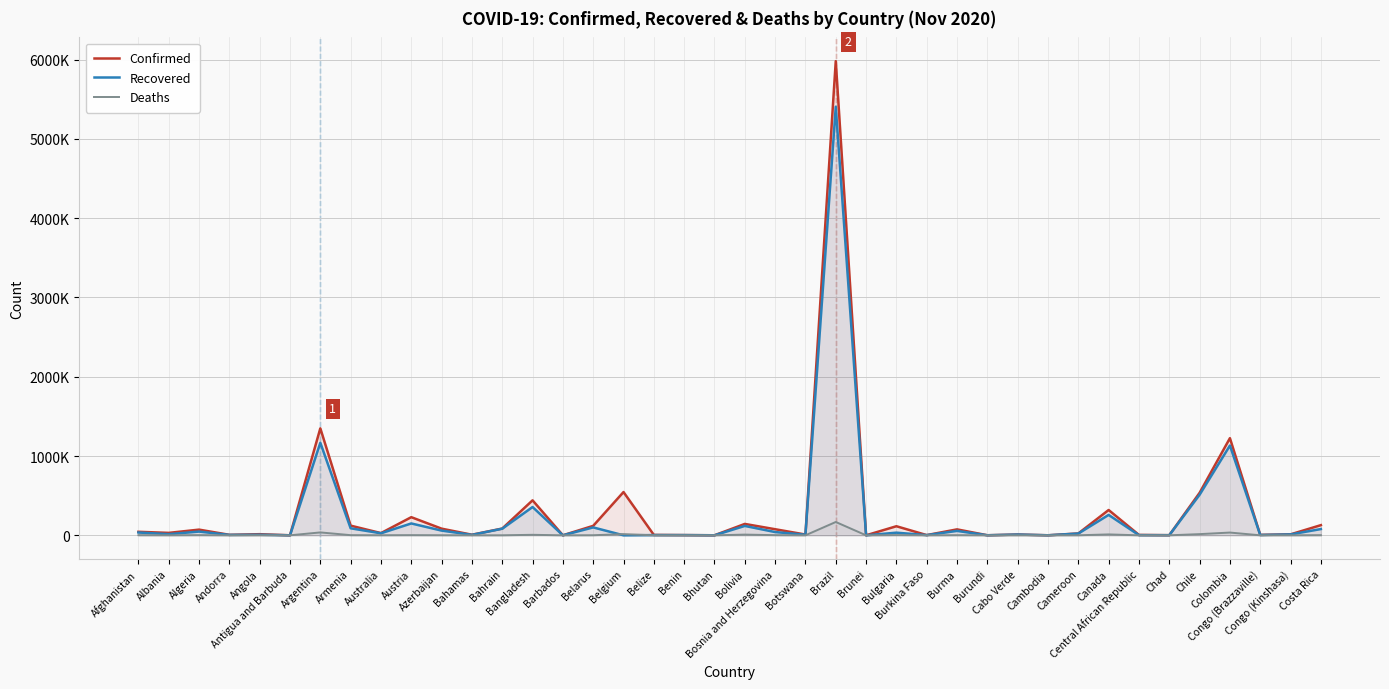

Reading left to right, list all the values displayed in this chart.

Confirmed: 44228	30623	71652	6066	14134	139	1349434	121979	27787	228683	83994	7348	85317	441159	253	119390	545787	4958	2916	378	143569	76757	9594	5981767	148	114435	2686	74882	641	10000	304	23528	319175	4900	1620	536012	1225490	5632	12008	128231
Recovered: 35350	14565	46962	5127	7062	127	1167514	88388	25509	149541	59465	5516	83244	356722	241	99584	0	2680	2579	357	118333	41031	7296	5406066	145	33327	2476	55633	575	9484	291	22177	257310	1924	1463	511874	1132393	3887	11215	78851
Deaths: 1650	657	2224	76	333	4	36532	1870	907	2116	1053	163	337	6305	7	1074	15025	100	43	0	8875	2153	31	168061	3	2649	68	1676	1	104	0	435	11314	63	101	14955	34761	93	323	1599